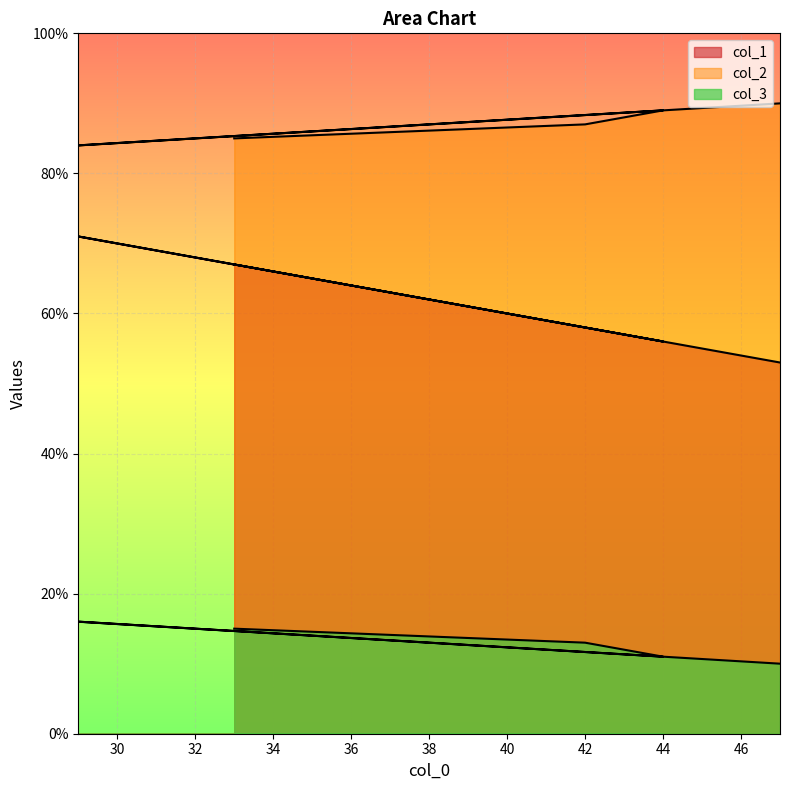

True or false: col_1 and col_3 intersect in this chart.

False